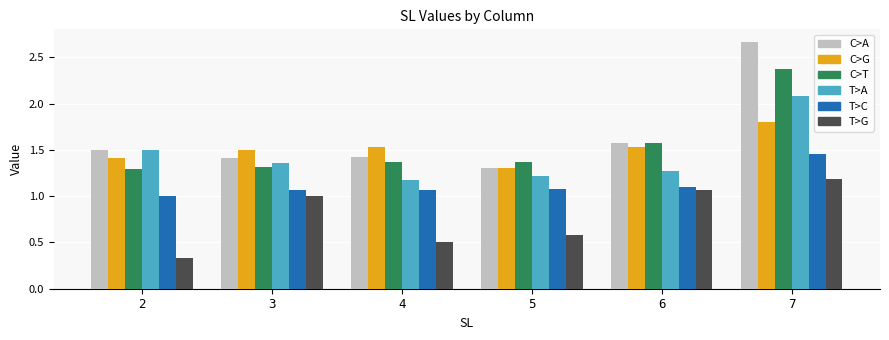

How many bars are there in total?

36